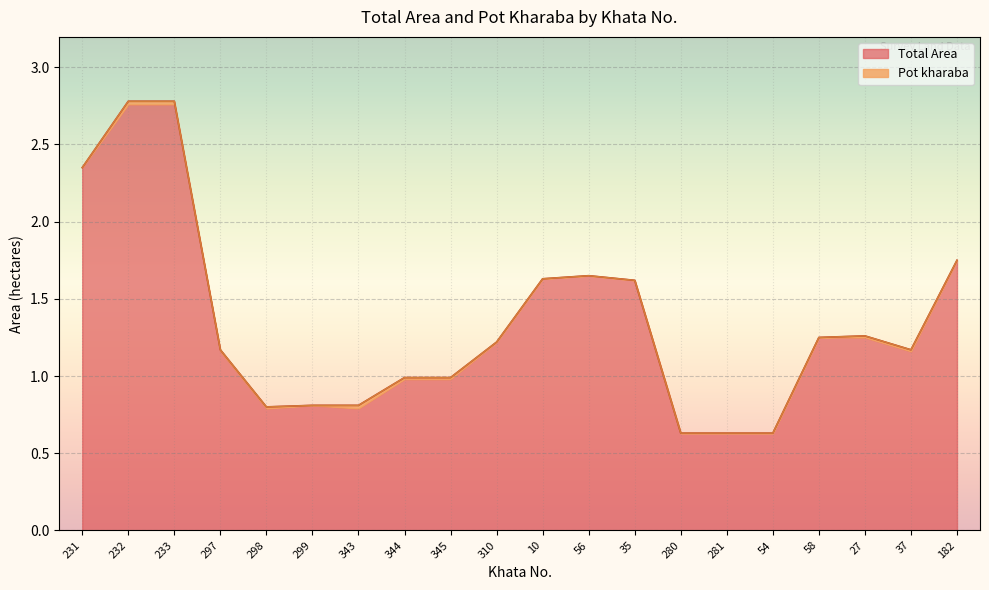

What position from the left is 281?

15